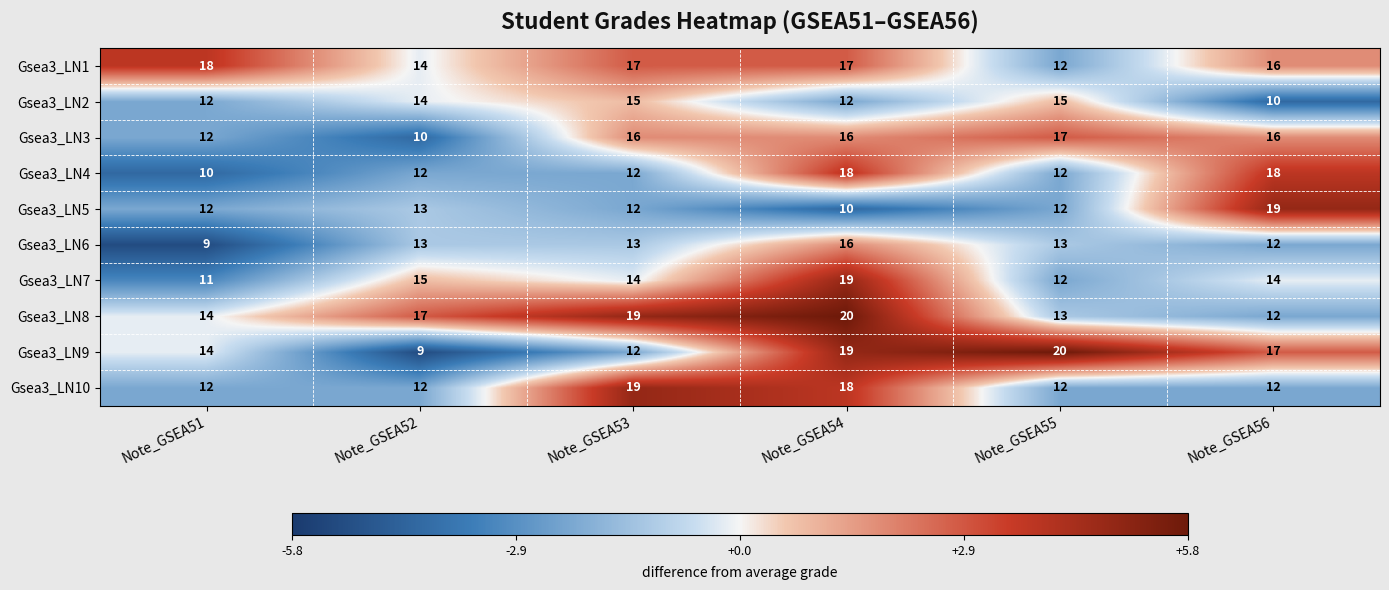

What is the greatest value displayed?

20